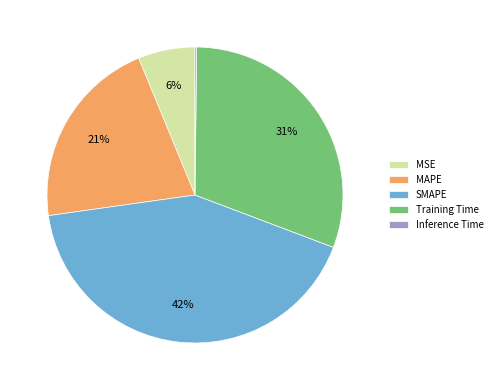

True or false: MAPE accounts for 12% of the total.

False